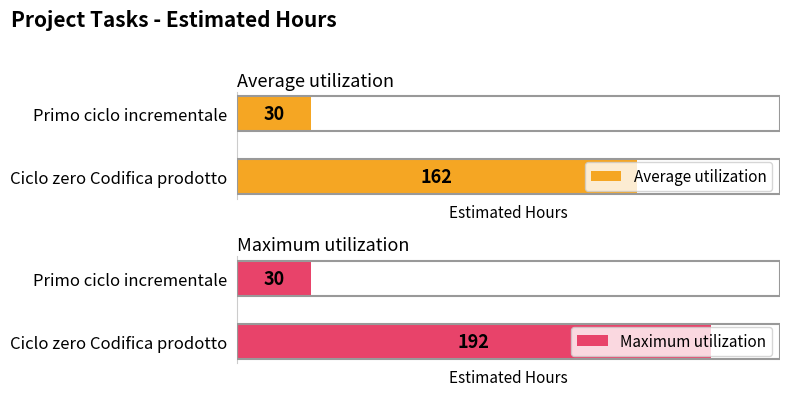

Are the bars grouped side by side (vs. stacked)?

Yes